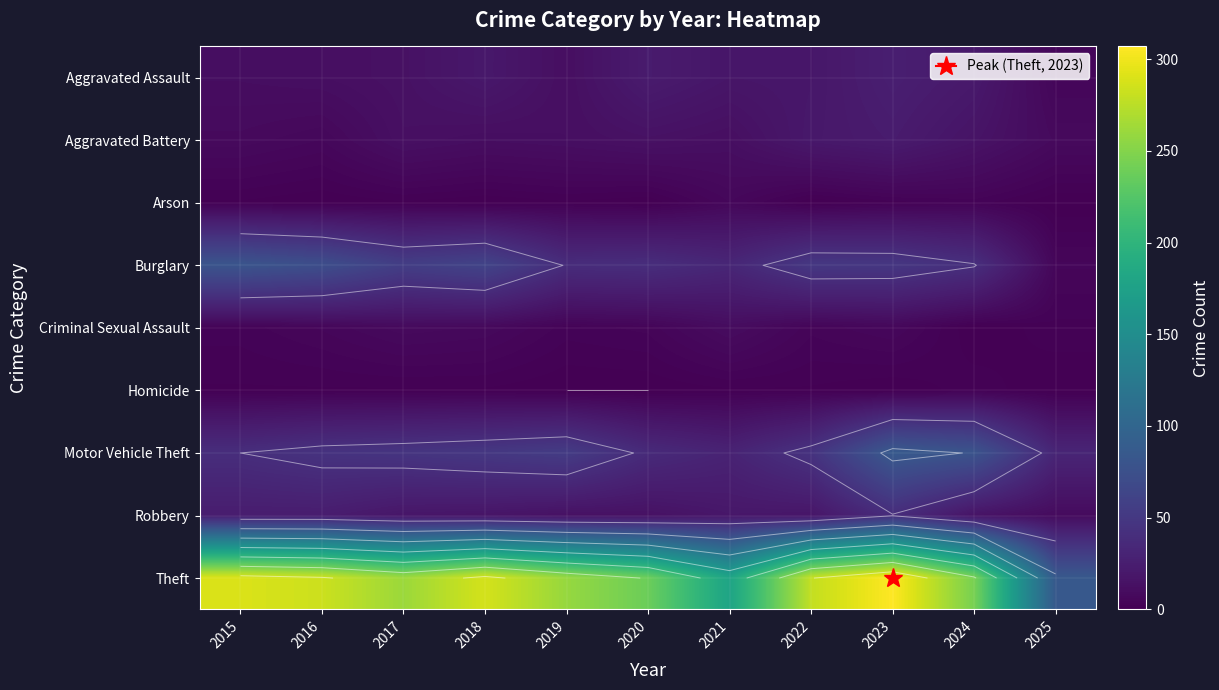

At how many categories does at least one series exceed 212?

9